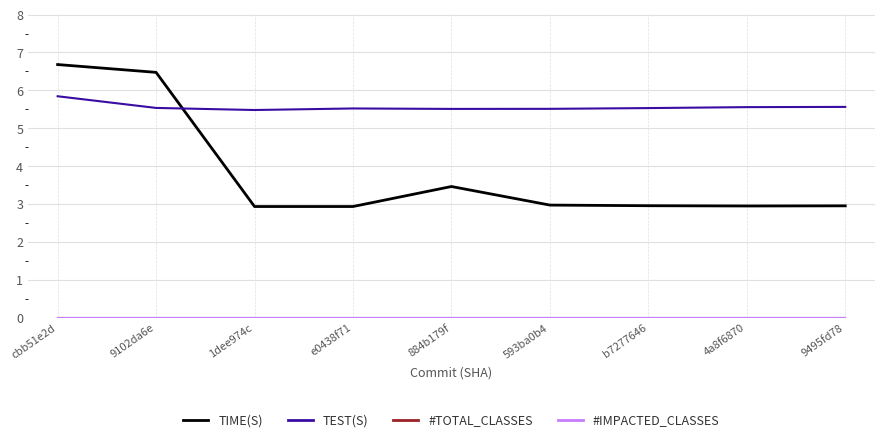

Which category has the lowest value in the TIME(S) series?

1dee974c